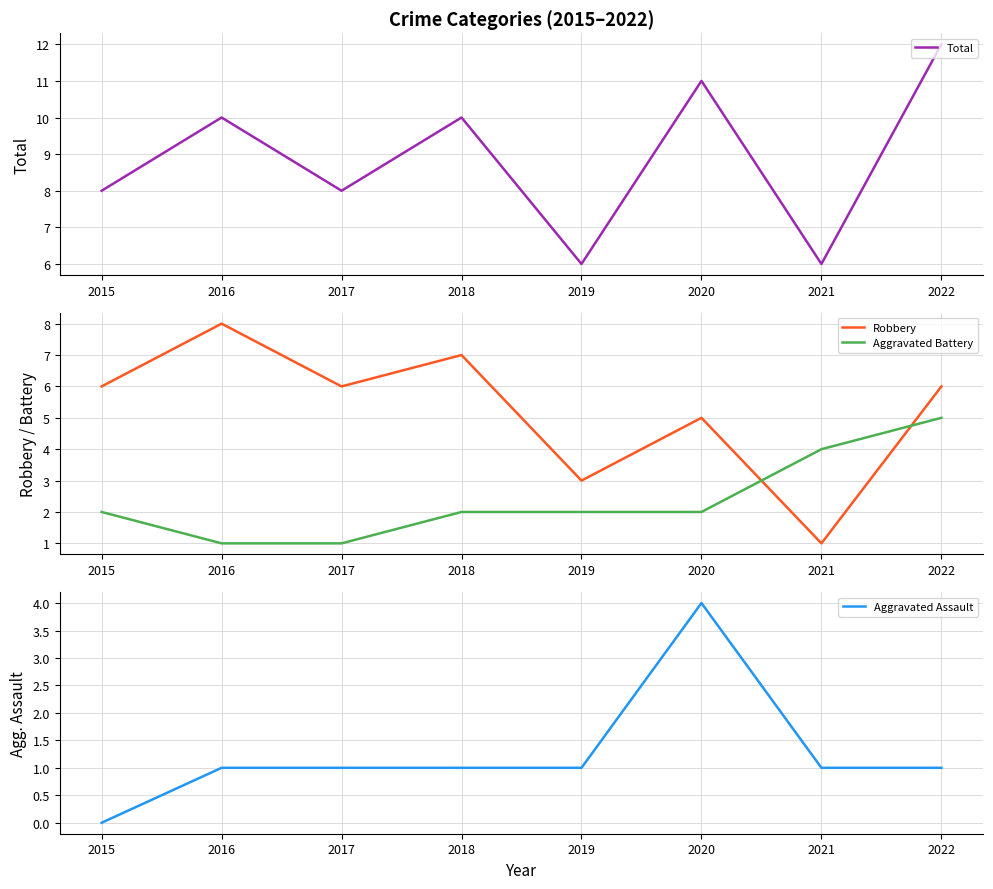

True or false: Aggravated Assault has a value of 1 at 2017.

True